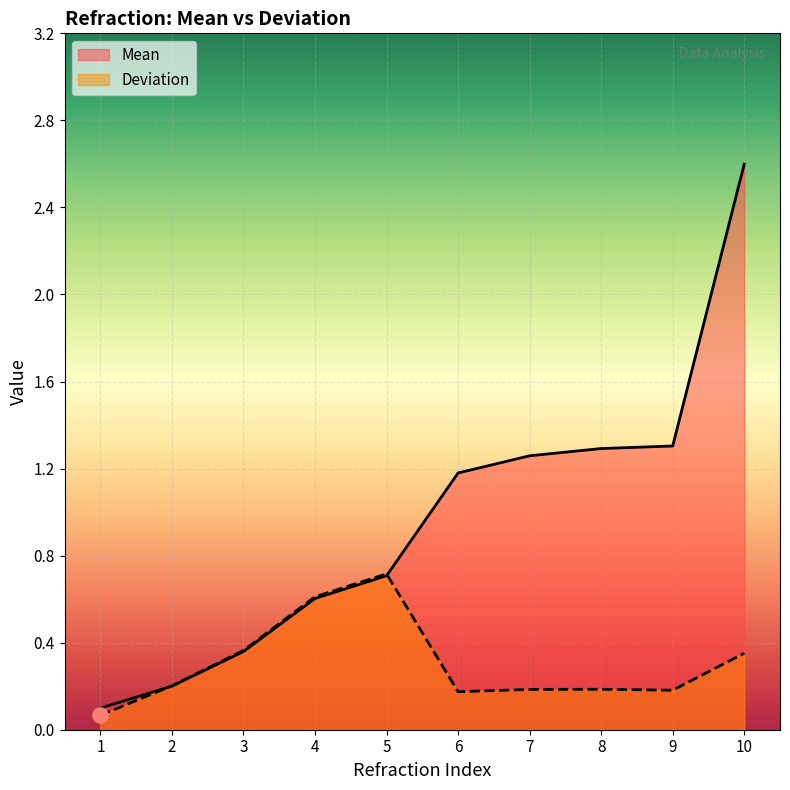

Which series contains the highest Y value?

Mean